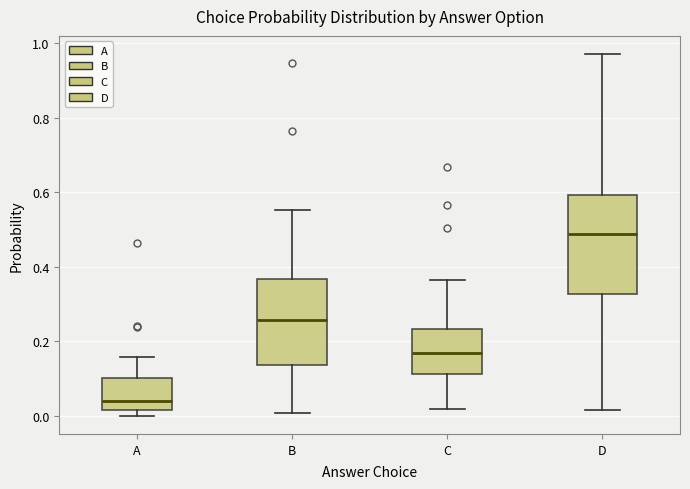

Where does the median line of the box for C sit on the y-axis? The values are not printed on the chart, so give them approximately, as read against the axis.

0.16